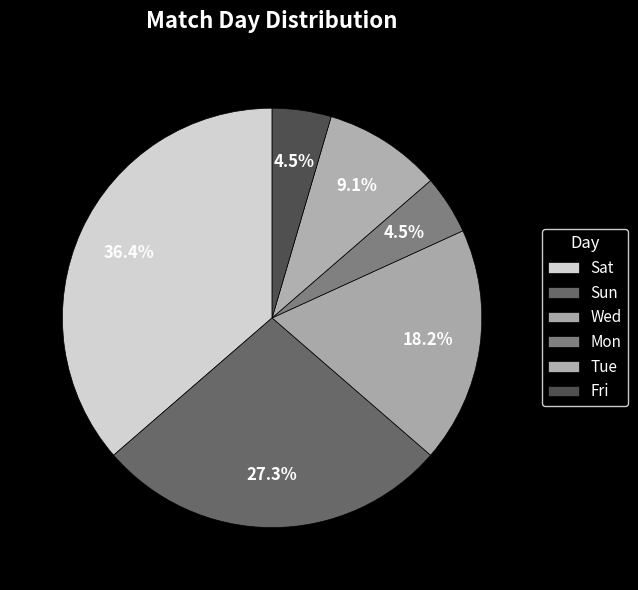

To the nearest percent, what portion does Wed represent?

18%